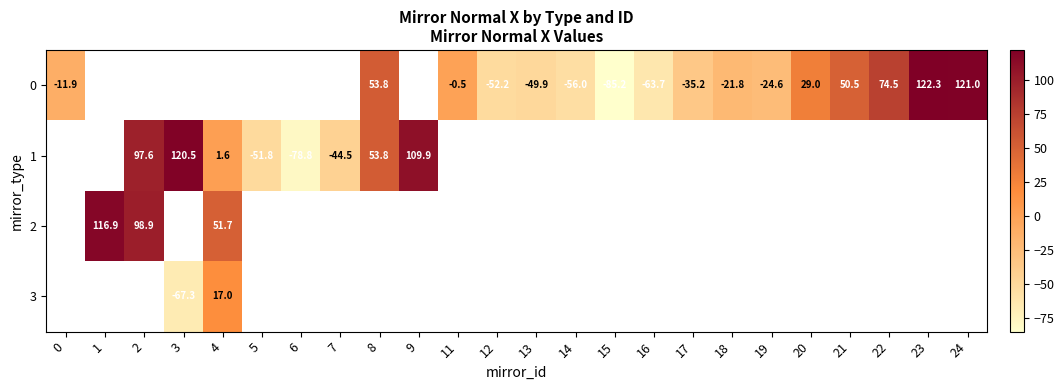

What is the maximum value shown in the chart?

122.3